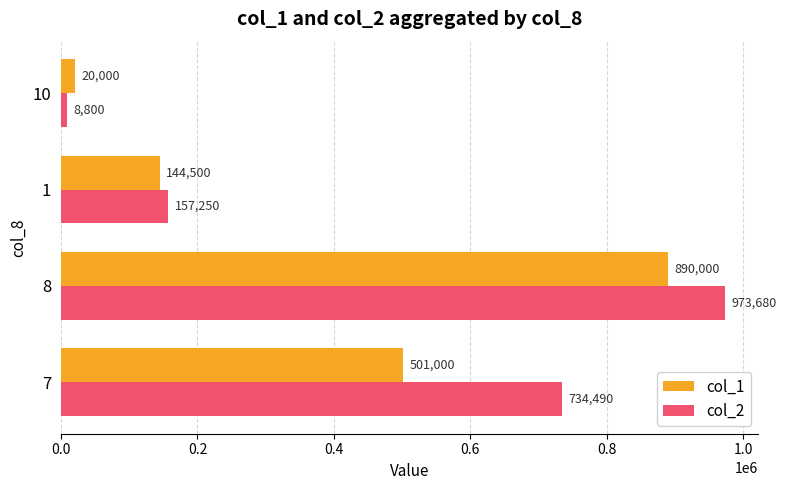

List the labels in order of col_1 value, largest first.

8, 7, 1, 10